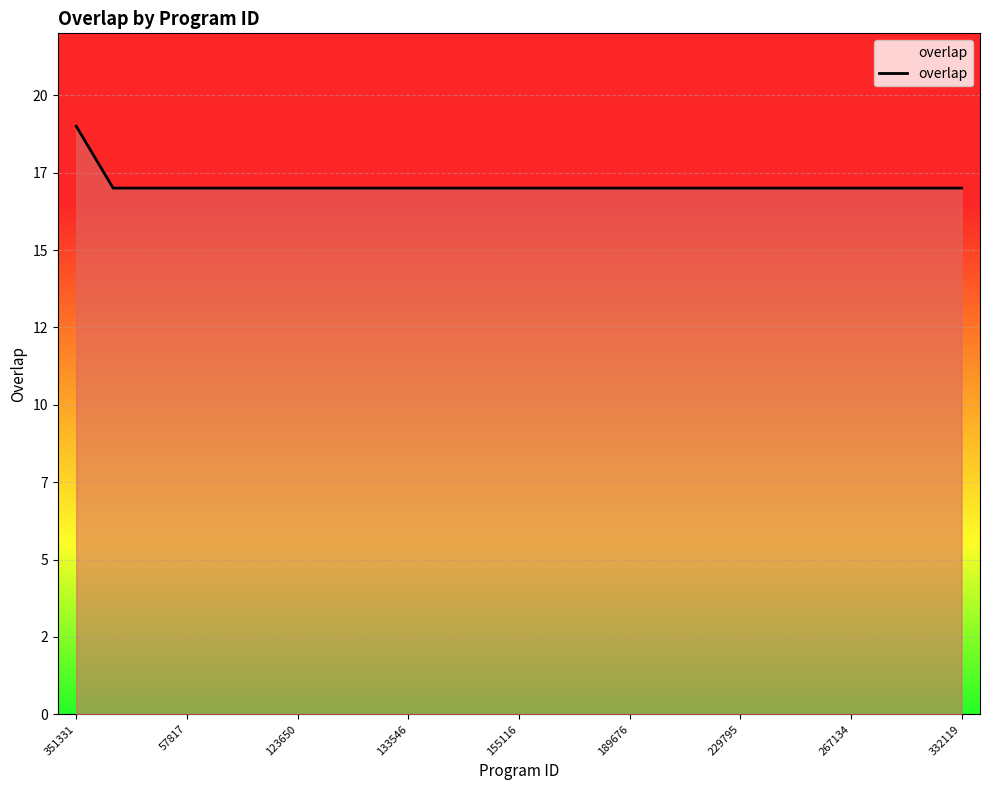

Does the chart display data point markers on the line(s)?

No